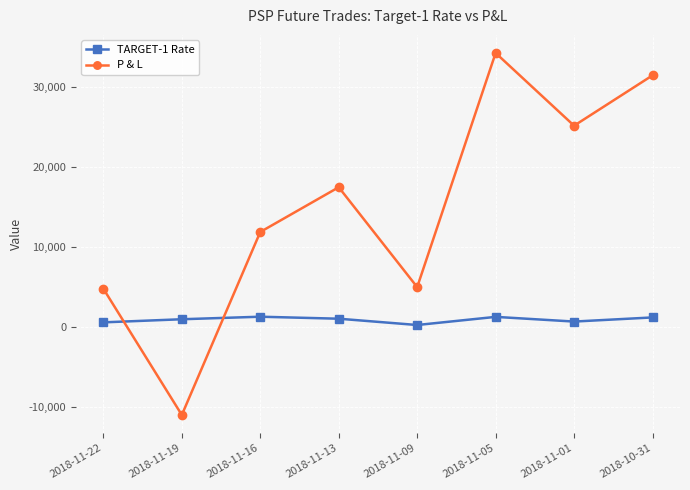

Is it true that P & L equals 8122 at 2018-11-13?

False